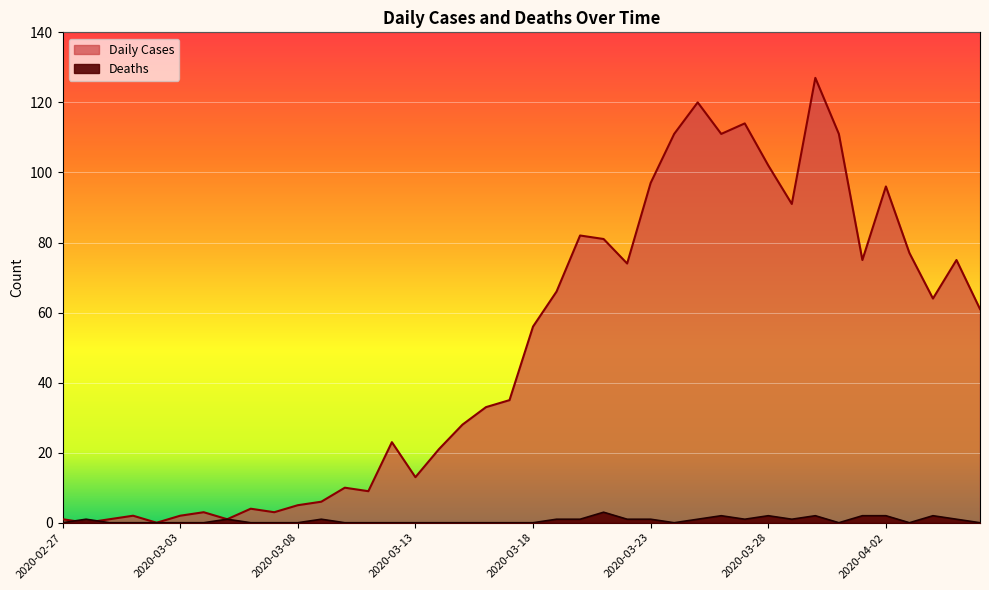

What is the label of the 36th point from the right?

2020-03-02